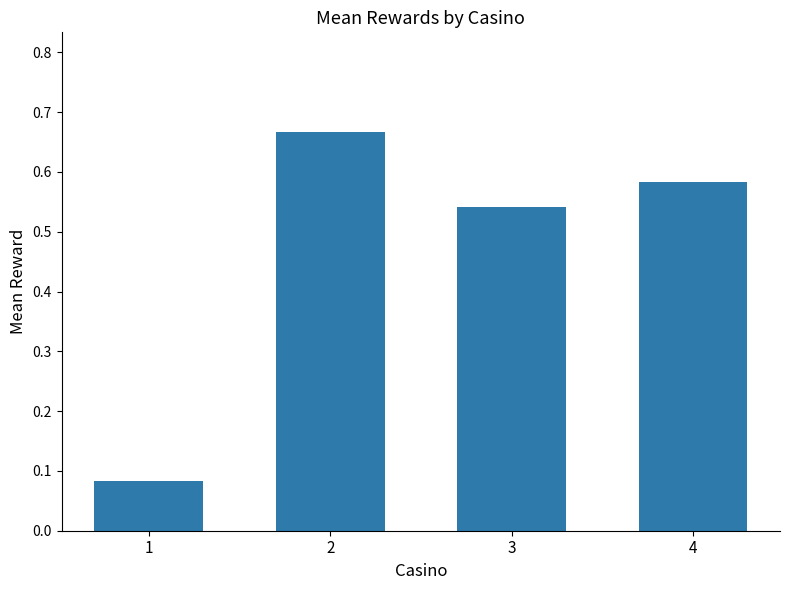

Count the values in the range 0 to 1.

4